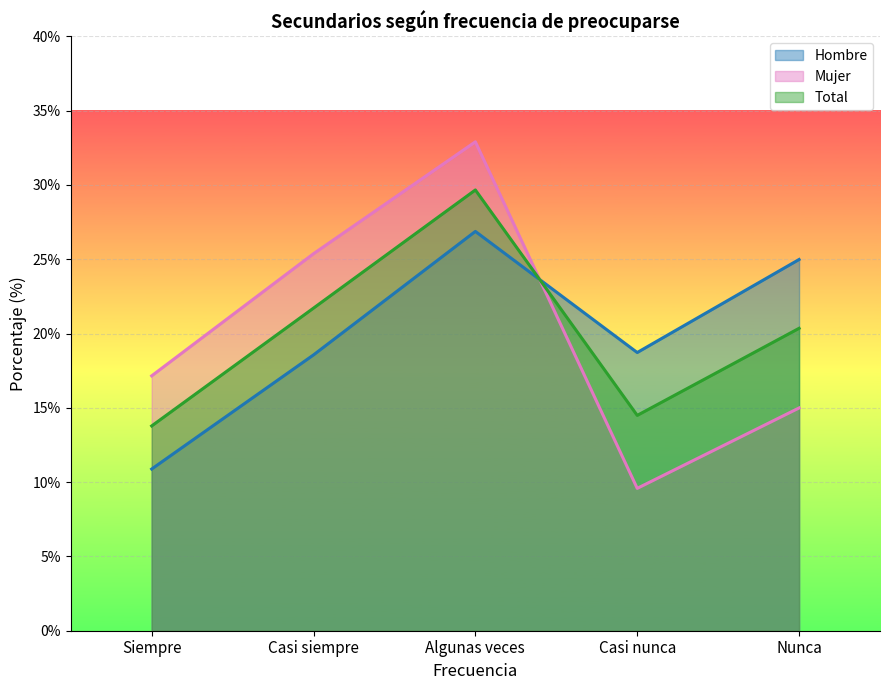

At which category is the sum across all series the highest?

Algunas veces